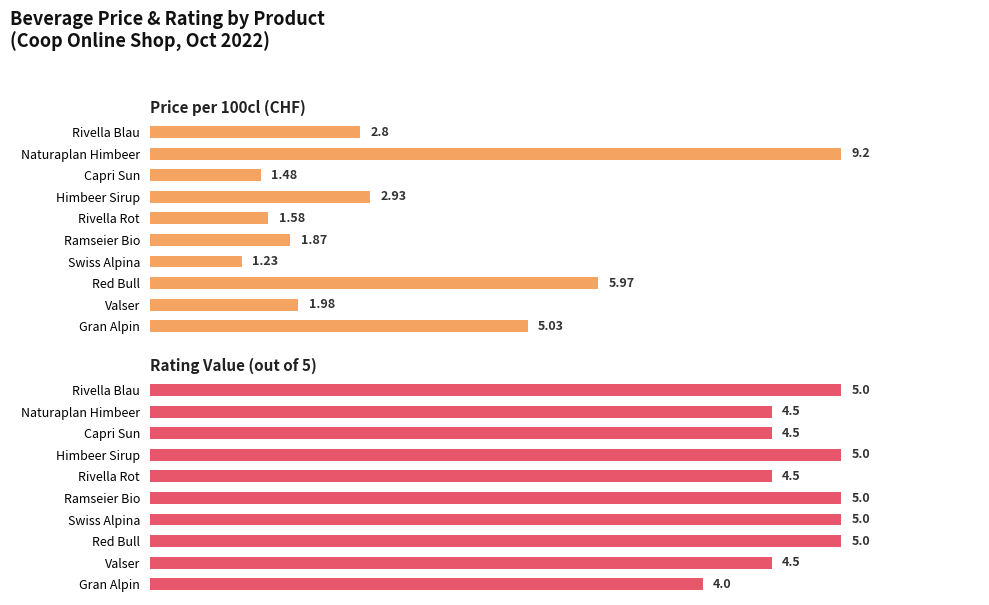

List the series in order of their overall mean, highest first.

Rating Value (out of 5), Price per 100cl (CHF)